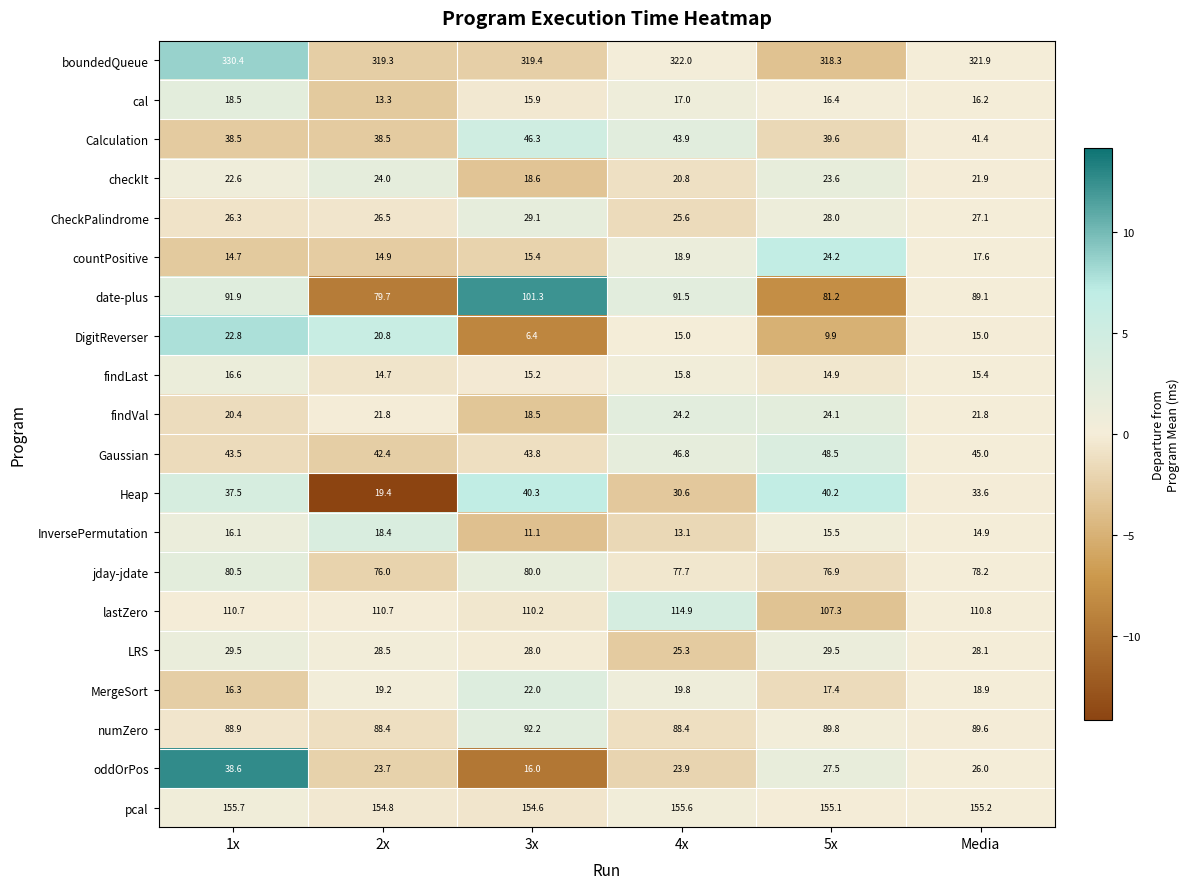

What is the smallest value displayed?

6.4